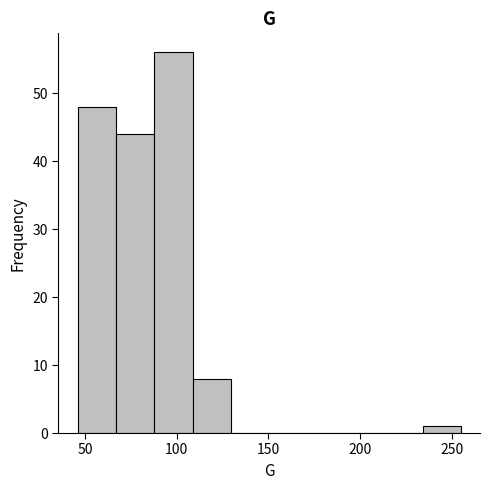

Which range on the x-axis has the tallest bar?

90 to 110